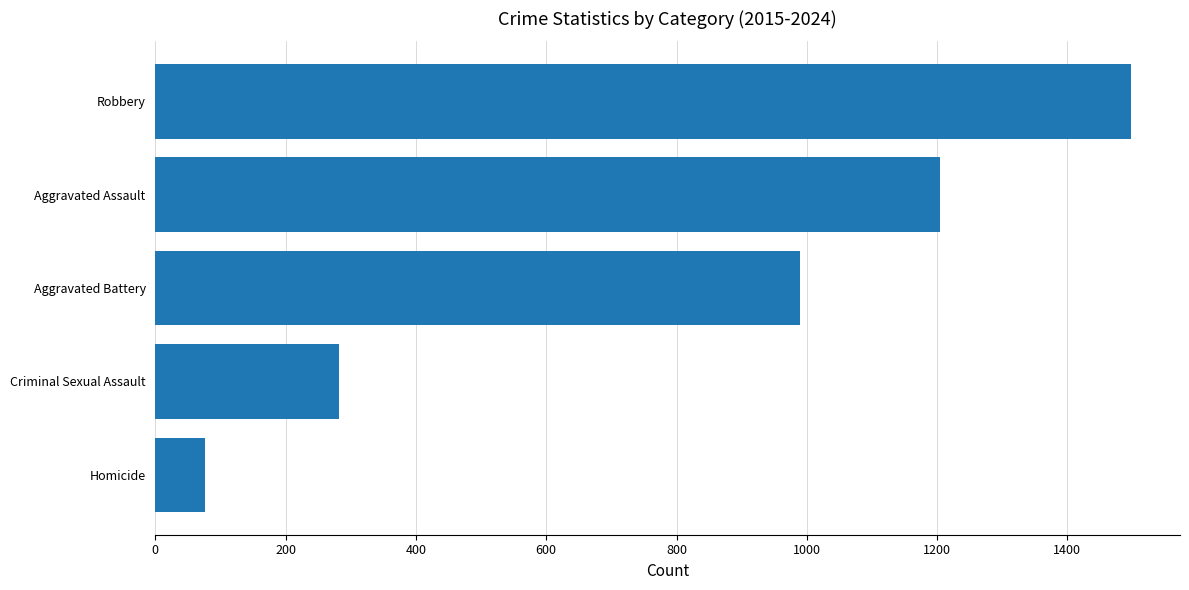

What is the smallest value displayed?

76